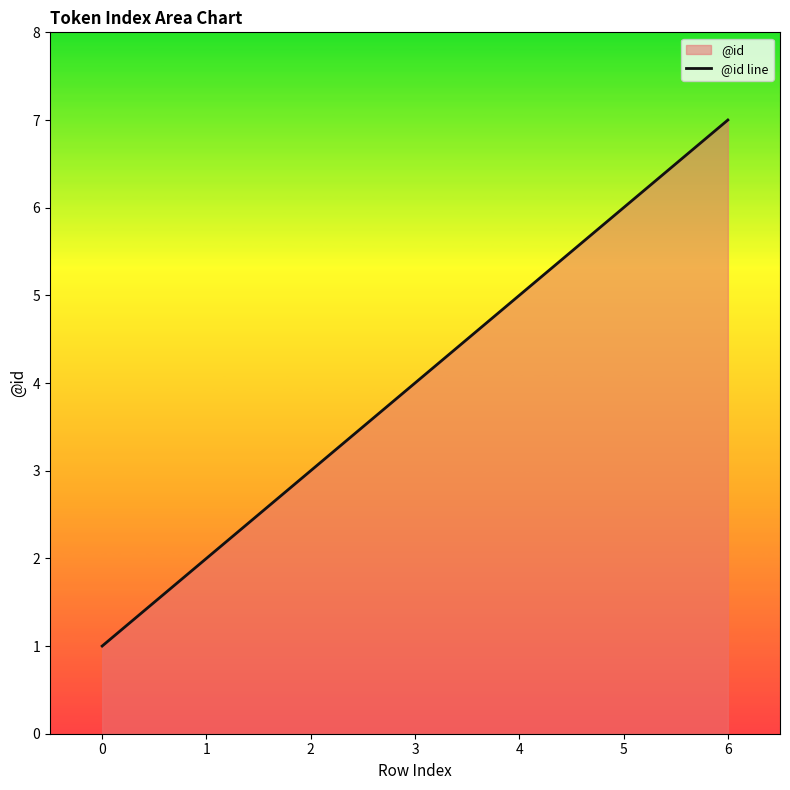

What is the difference between the maximum and minimum values?

6